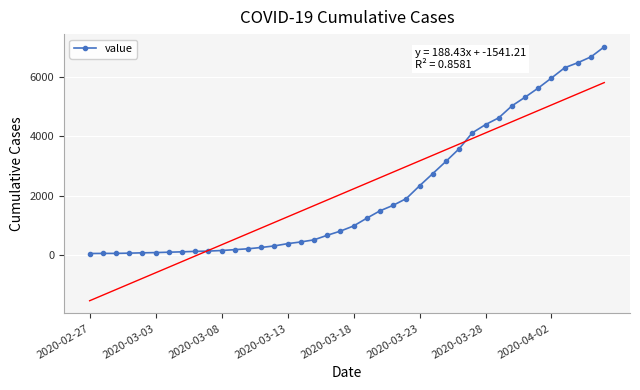

Where is the data nearest to the value 3531?

28